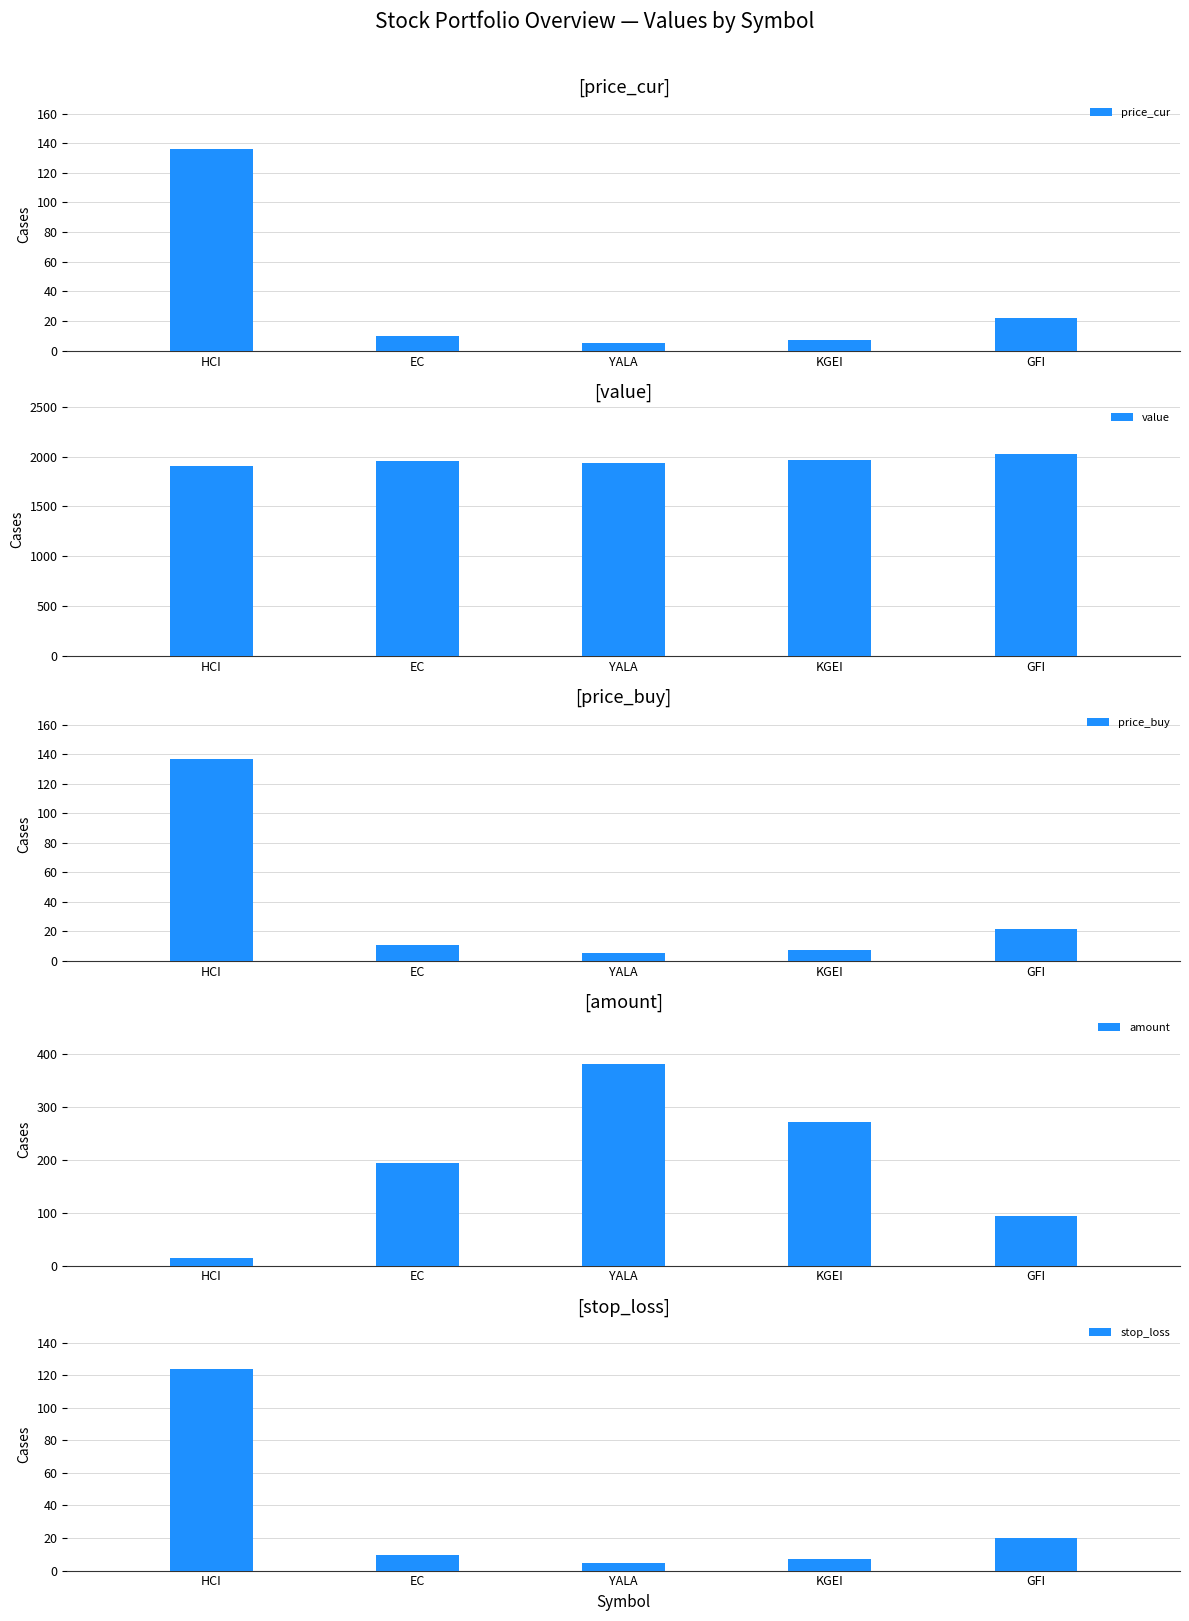

At how many categories does at least one series exceed 1195?

5